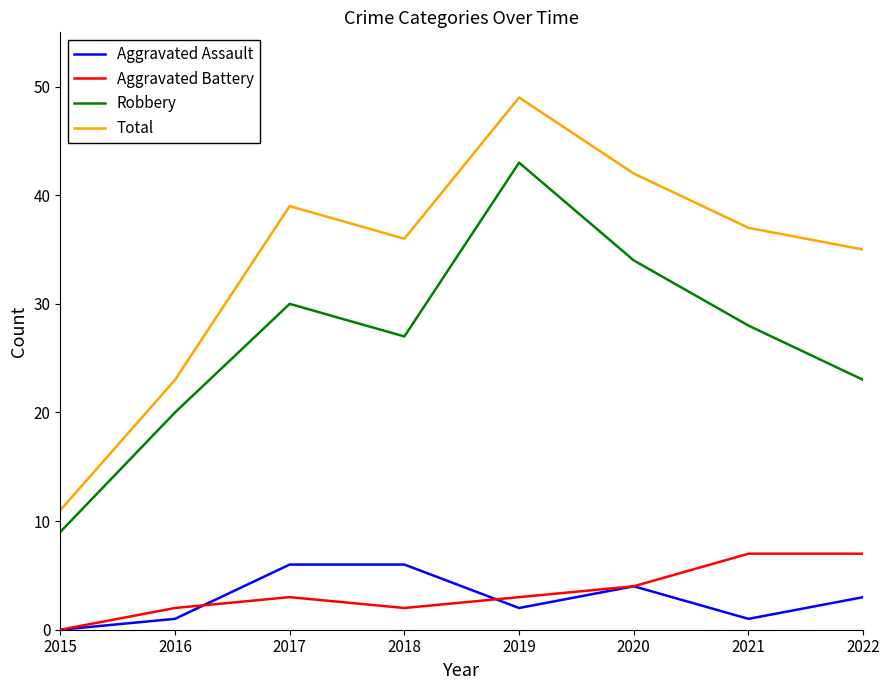

At which category does Aggravated Assault reach its first local valley?

2019